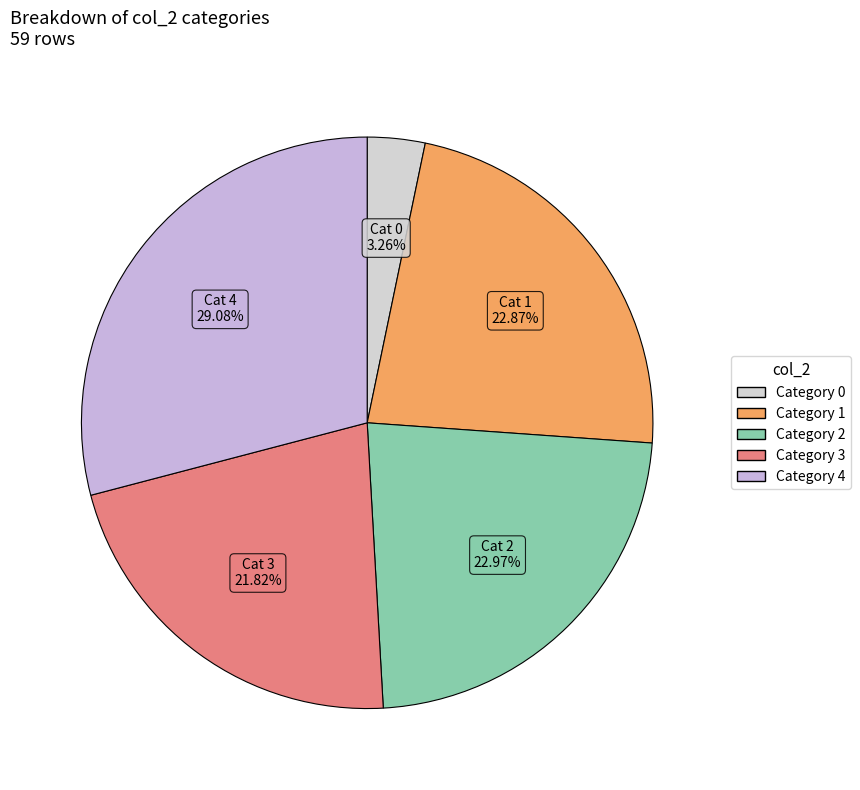

Does any single category account for the majority?

No